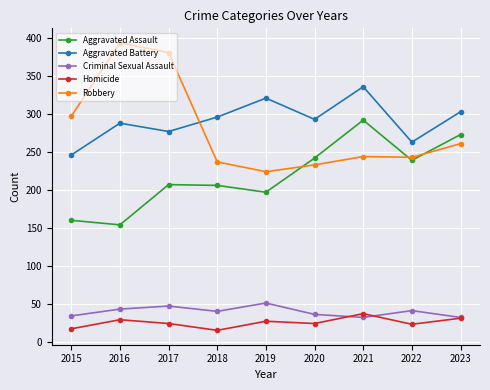

At 2015, list the series in order from largest to smallest.

Robbery, Aggravated Battery, Aggravated Assault, Criminal Sexual Assault, Homicide